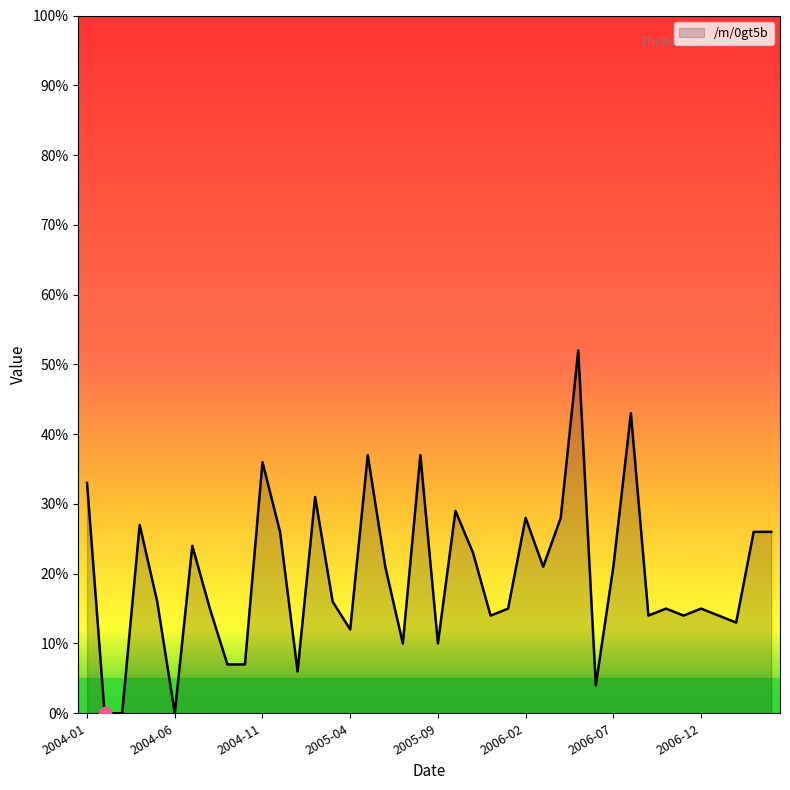

What is the greatest value displayed?

52